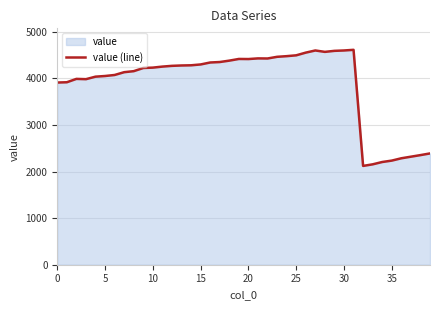

Is it true that the value at 5 is 5993?

False